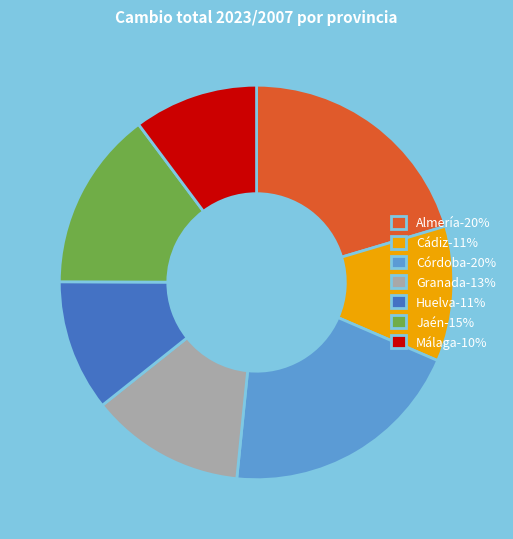

Is the sum of Granada-13% and Almería-20% greater than half?

No